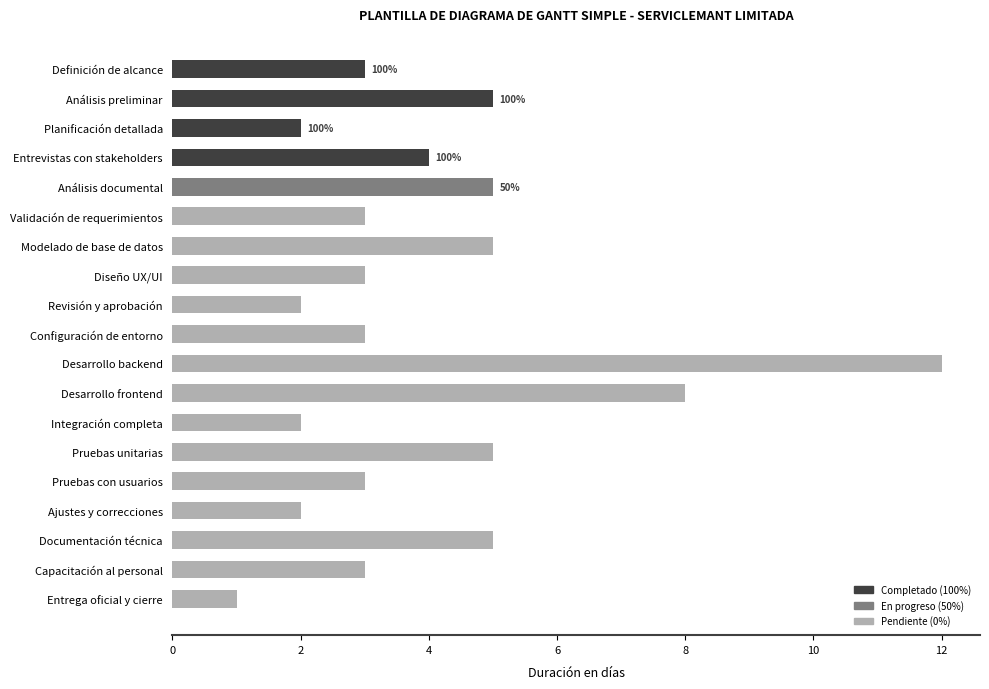

How many data points does each series have?

19